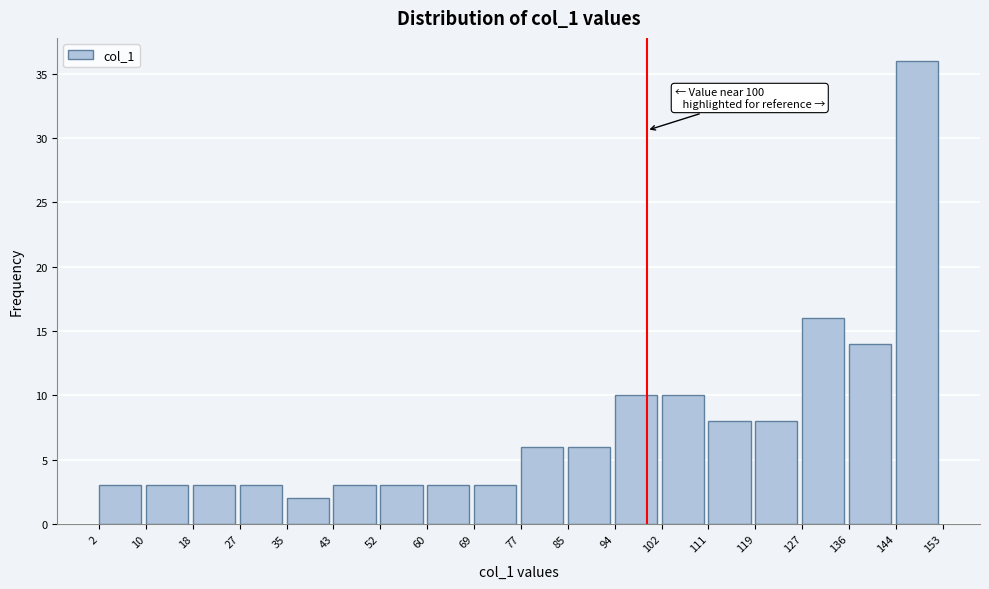

Over which range of the x-axis is the bar tallest?

144 to 153